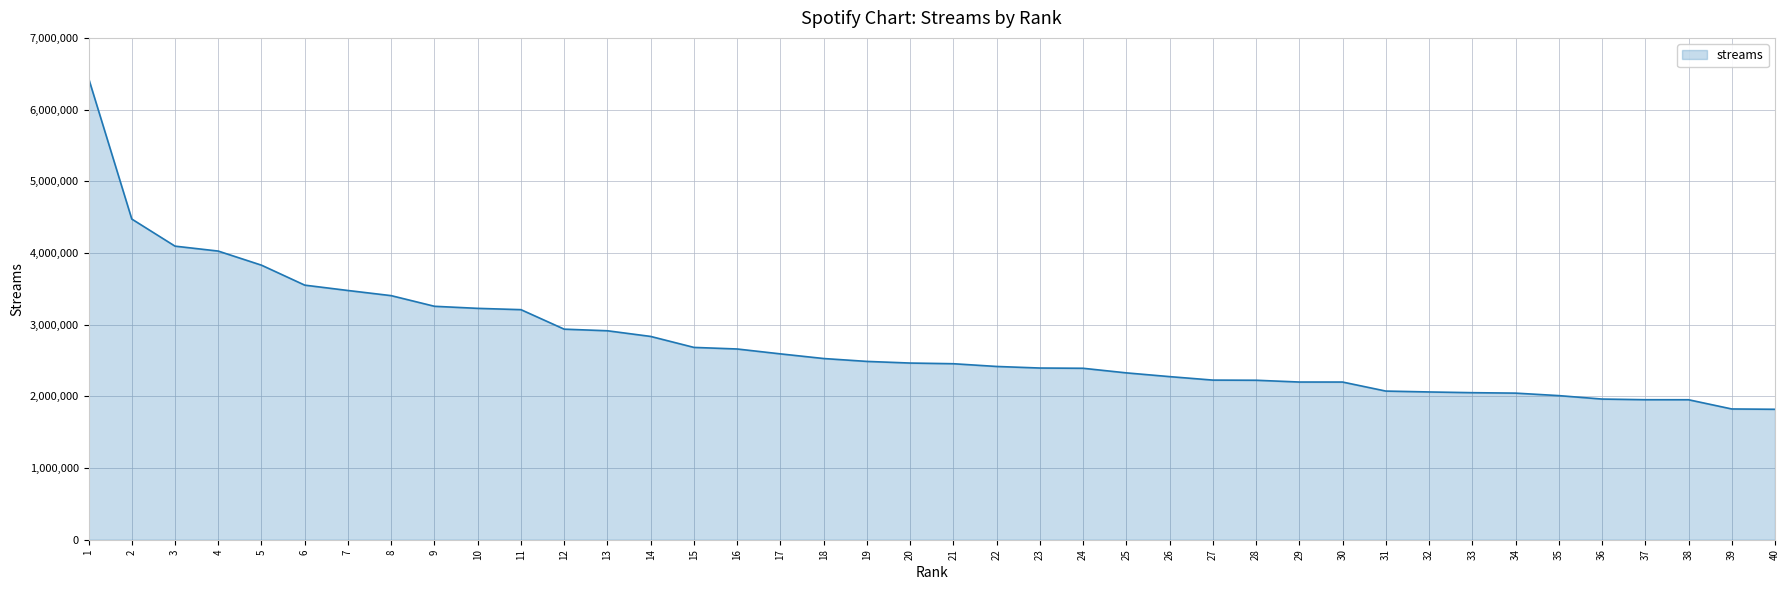

What is the difference between the values at 27 and 40?

407138